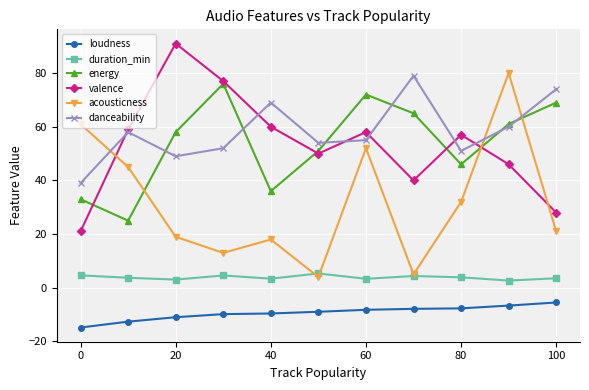

True or false: acousticness has more than 0 points higher than both neighbors.

True